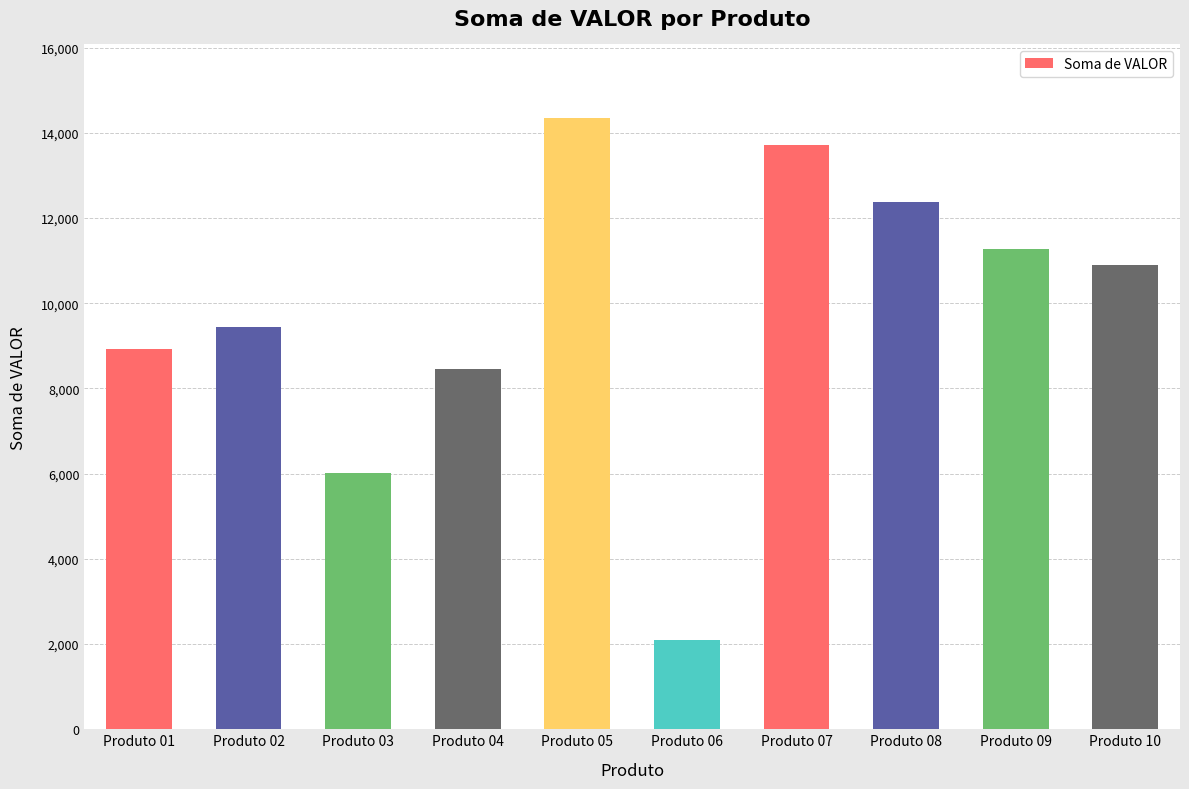

Are the bars horizontal?

No